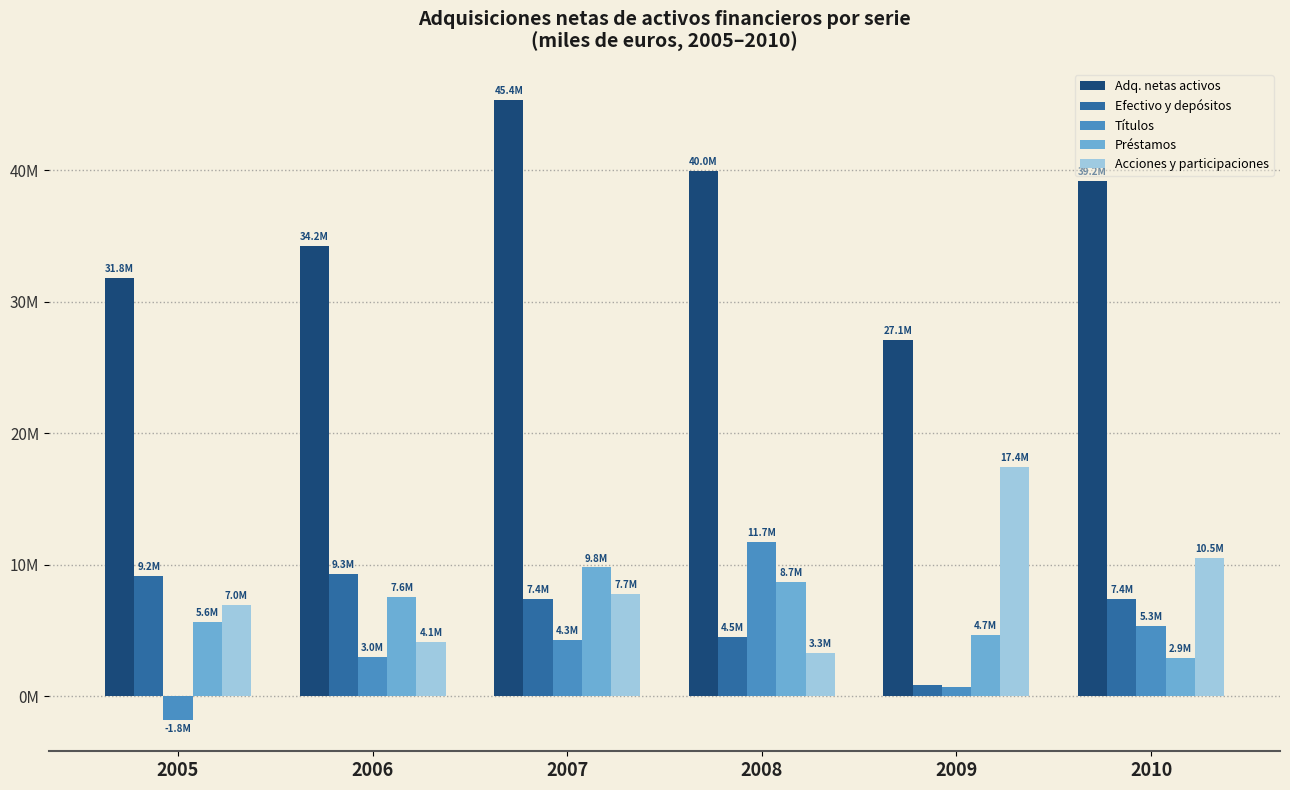

What are all the series names shown in the legend?

Adq. netas activos, Efectivo y depósitos, Títulos, Préstamos, Acciones y participaciones